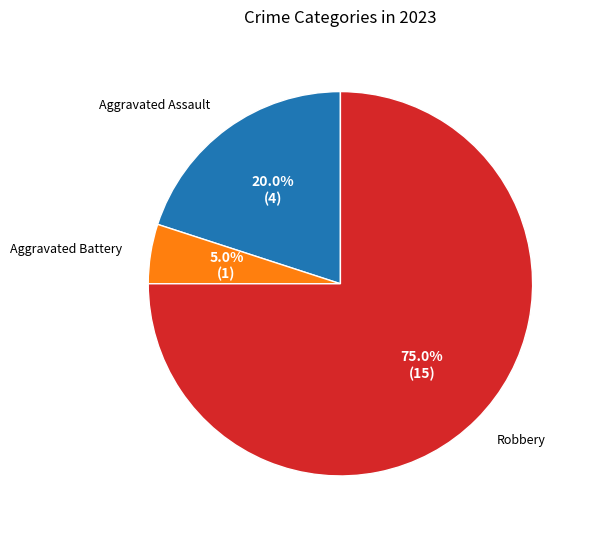

Is there a majority slice in this chart?

Yes